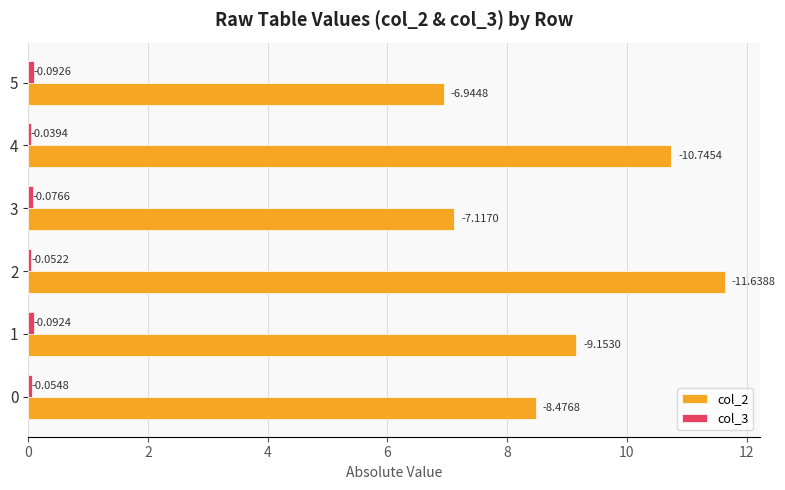

Does the chart contain stacked bars?

No